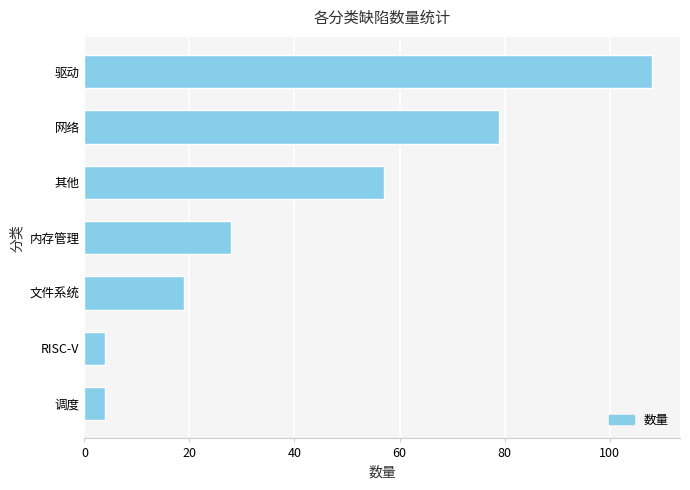

Reading bottom to top, extract all data points from this chart.

调度=4	RISC-V=4	文件系统=19	内存管理=28	其他=57	网络=79	驱动=108